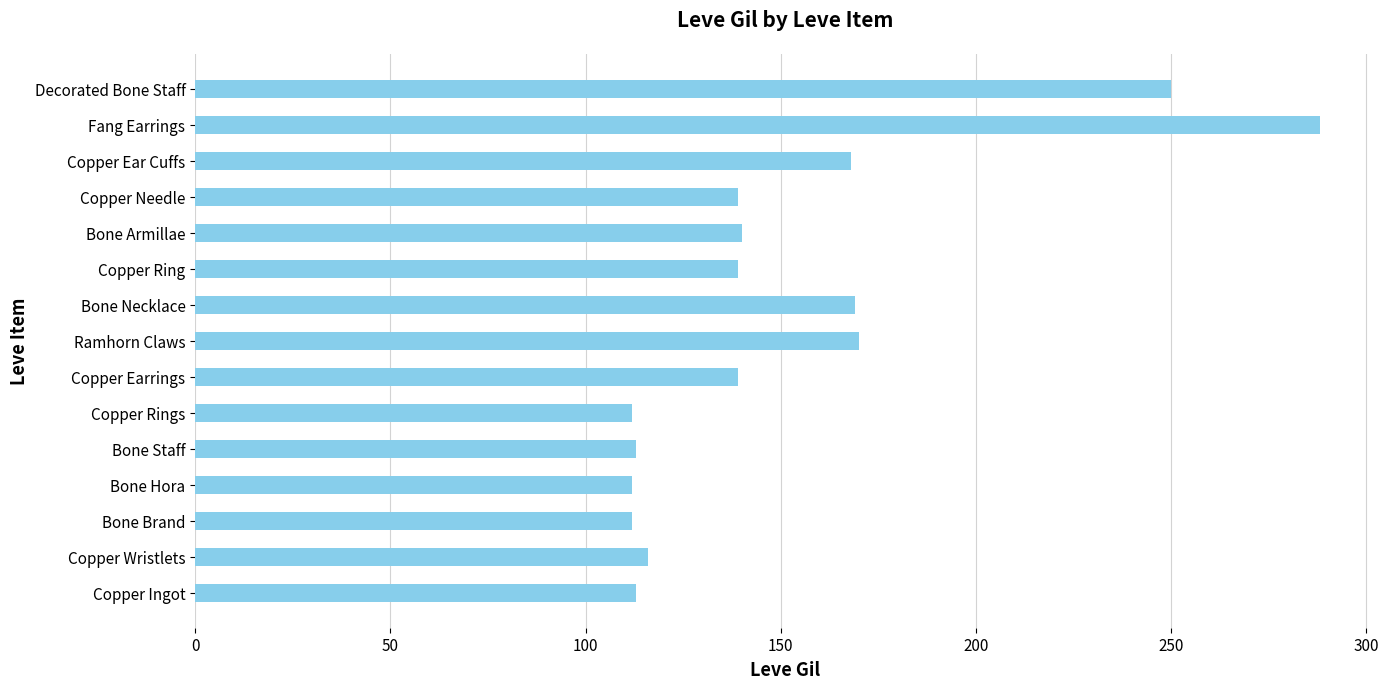

Read the value at Copper Wristlets.

116